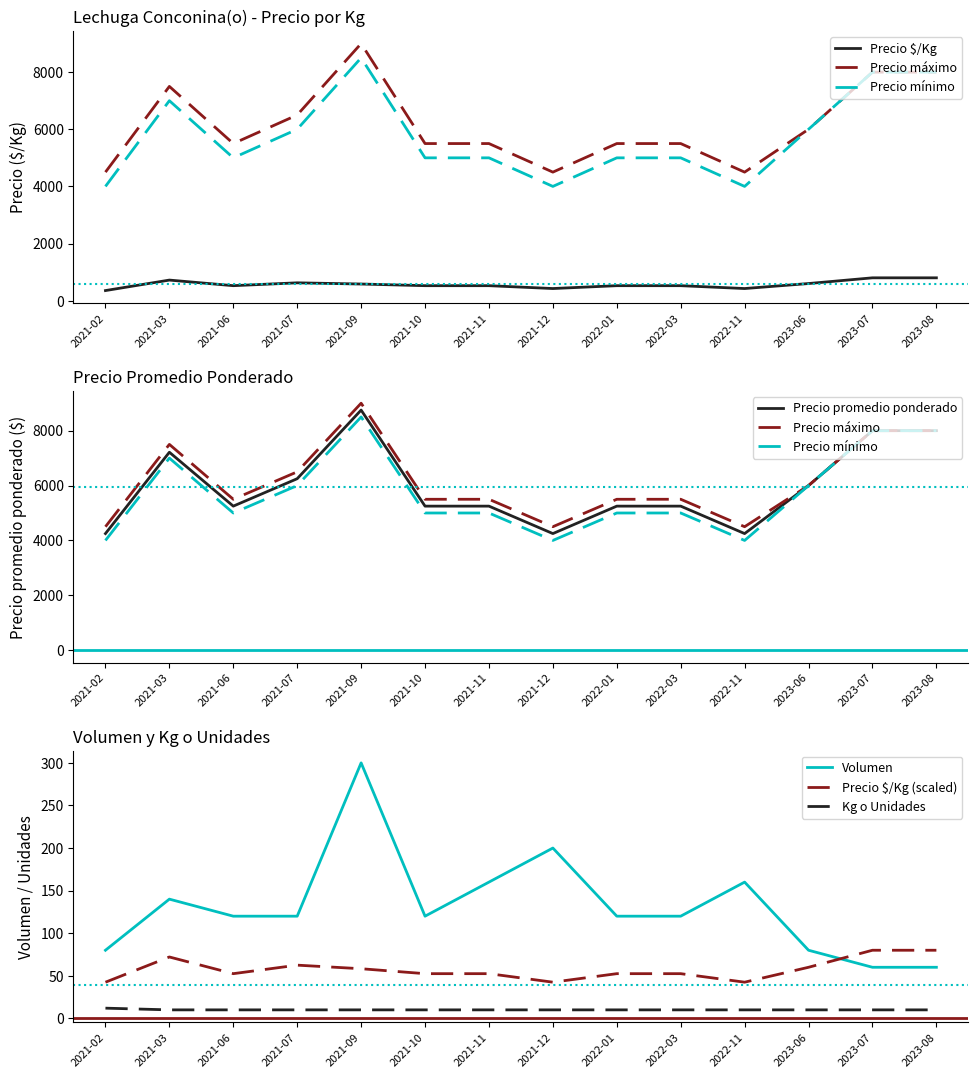

In Precio promedio ponderado, how many points are lower than both neighbors (excluding endpoints)?

3